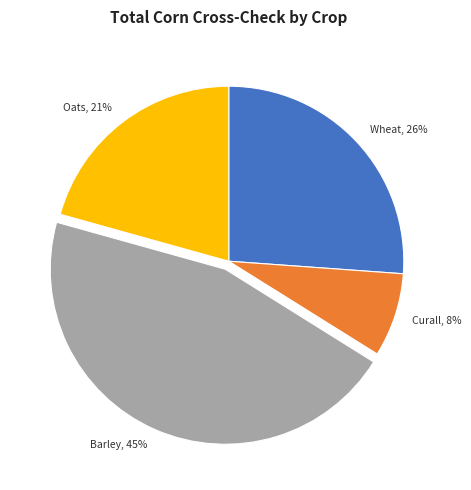

Between Wheat and Oats, which is larger?

Wheat